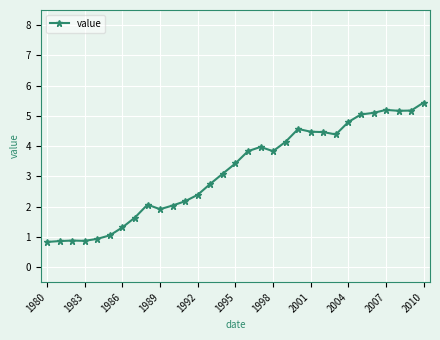

What is the maximum value shown in the chart?

5.4